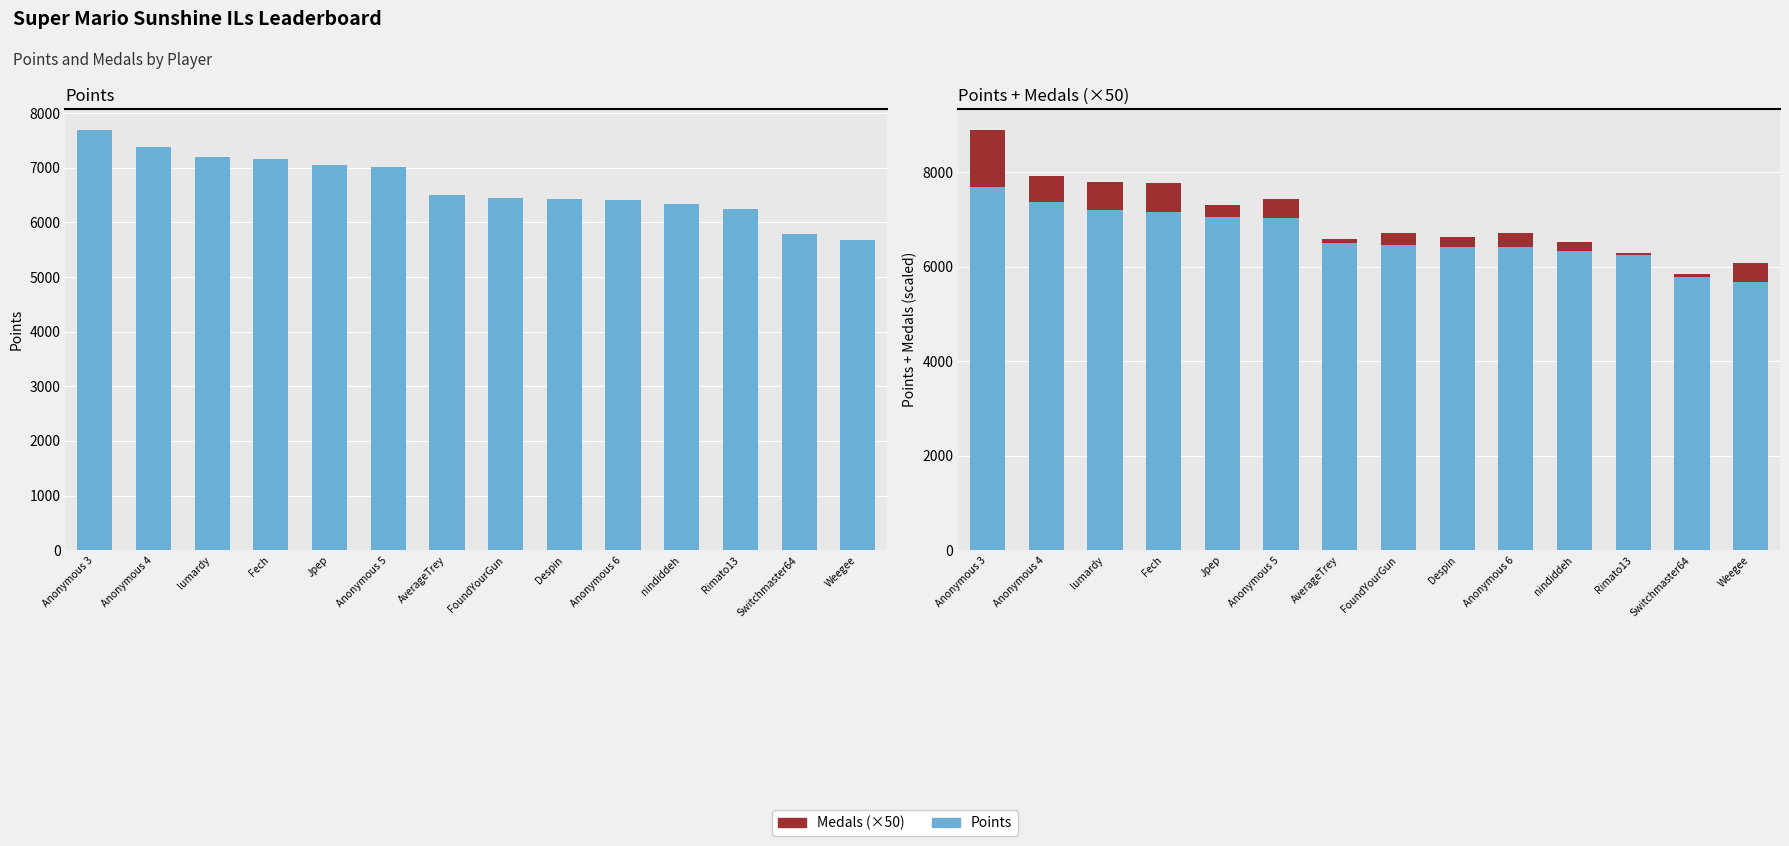

What is the sum of all Medals (×50) values?

5150